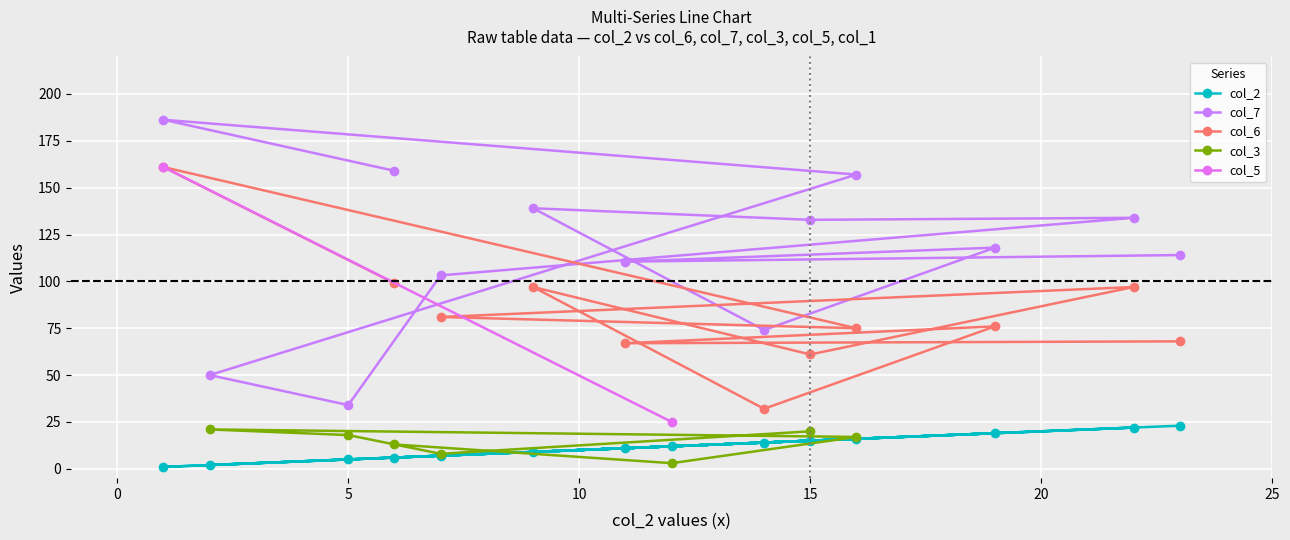

At 19, list the series in order from largest to smallest.

col_7, col_6, col_2, col_1, col_3, col_5